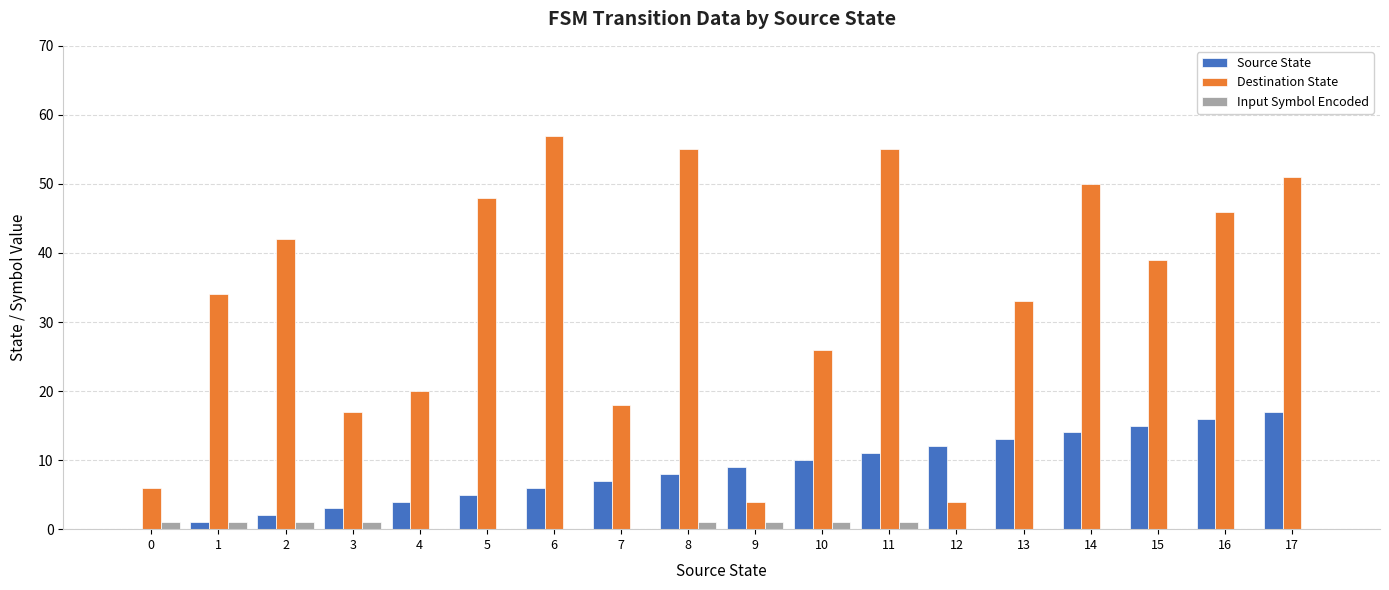

Is the value of Source State at 14 greater than the value of Input Symbol Encoded at 5?

Yes